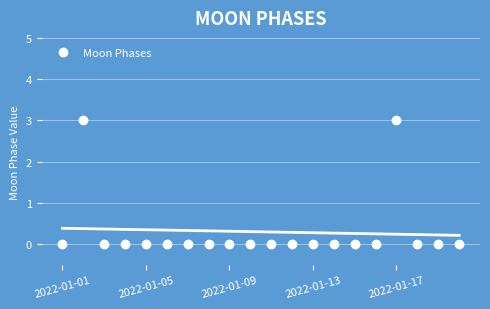

True or false: Moon Phases has a value of 2 at 2022-01-13.

False